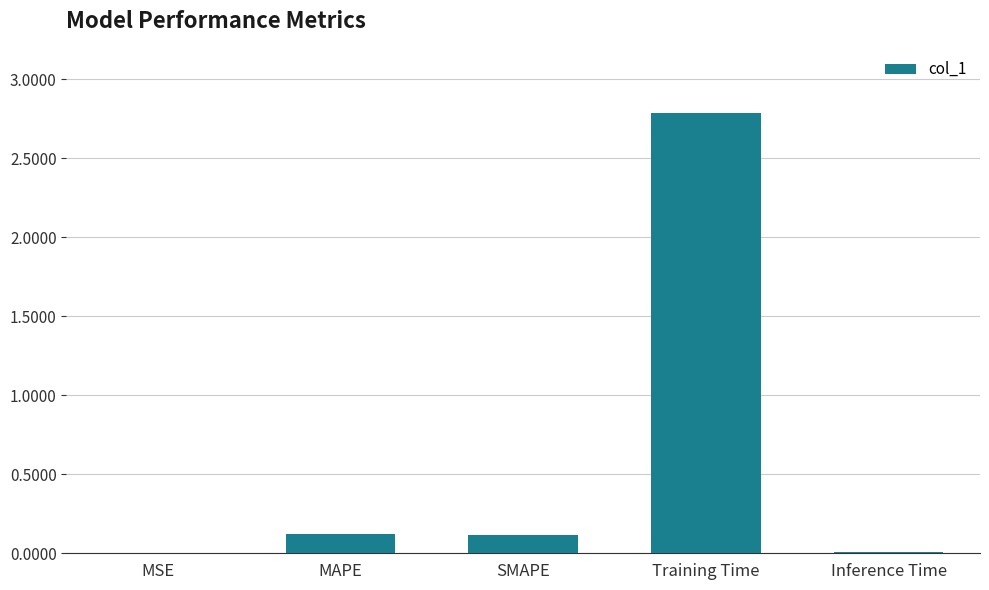

What is the change in value from MSE to SMAPE?

+0.1